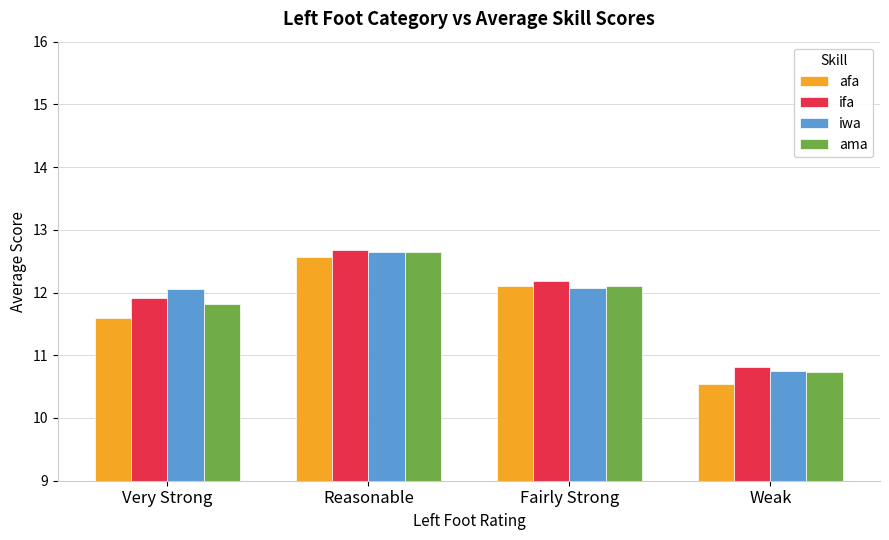

Does the chart contain stacked bars?

No